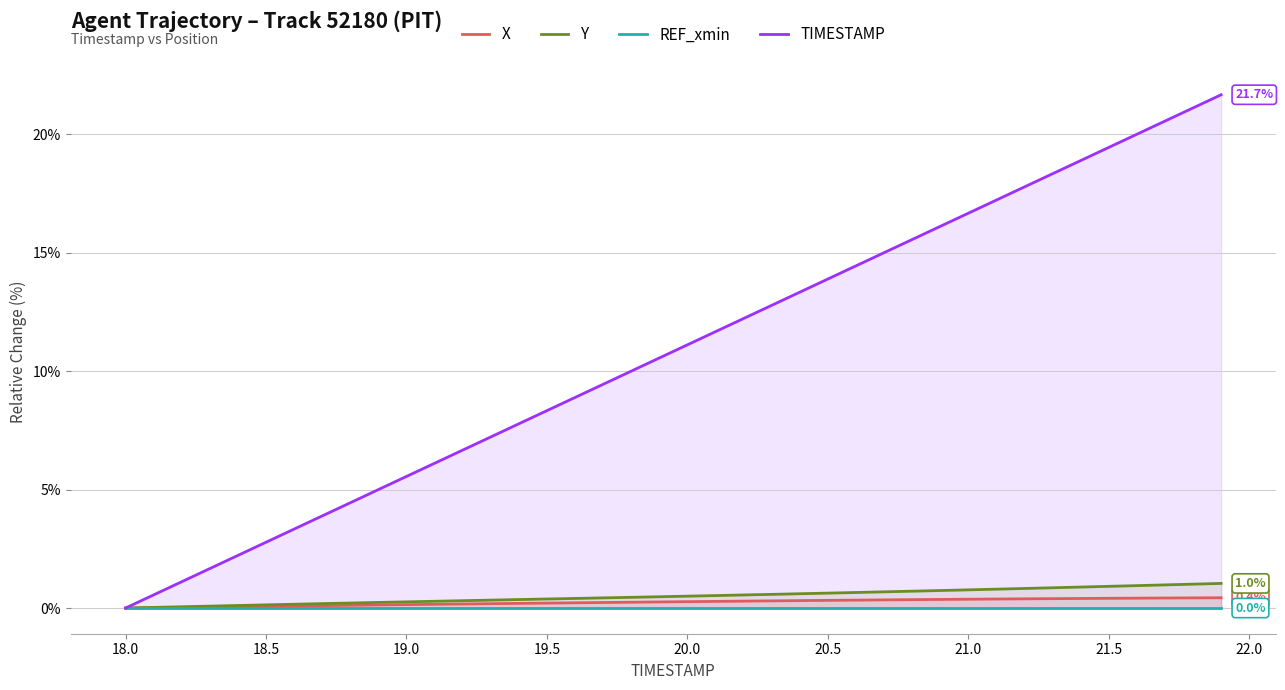

What is the highest value of the Y series?

1.0